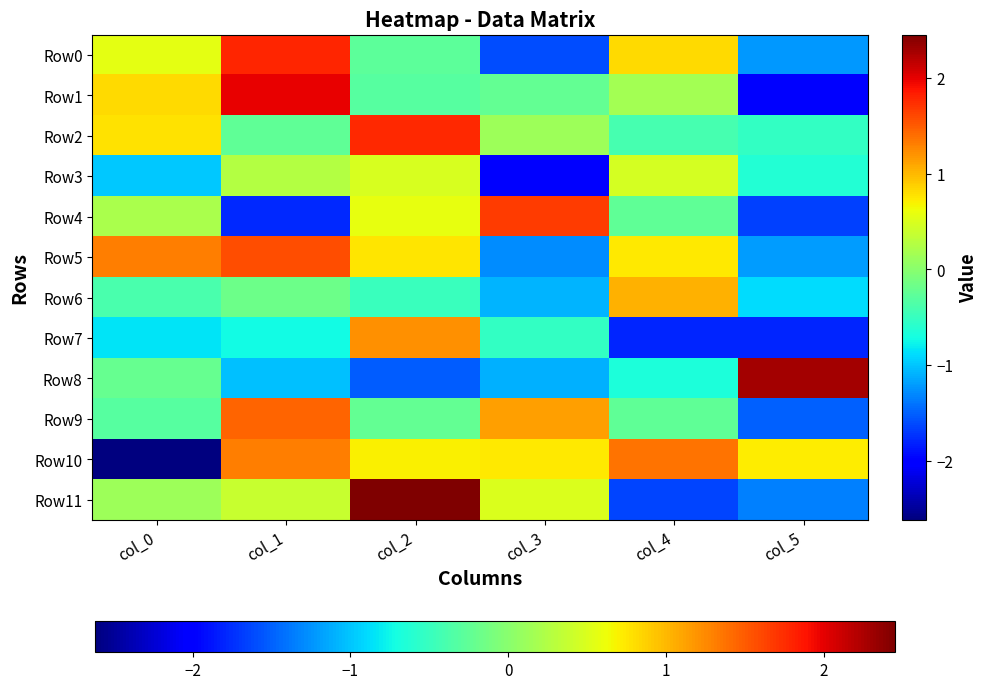

Reading right to left, list all the values displayed in this chart.

Row0: col_5=-1.2	col_4=0.8	col_3=-1.6	col_2=-0.3	col_1=1.8	col_0=0.6
Row1: col_5=-2.0	col_4=0.2	col_3=-0.2	col_2=-0.3	col_1=2.0	col_0=0.8
Row2: col_5=-0.5	col_4=-0.4	col_3=0.1	col_2=1.8	col_1=-0.3	col_0=0.8
Row3: col_5=-0.6	col_4=0.5	col_3=-2.0	col_2=0.5	col_1=0.3	col_0=-1.0
Row4: col_5=-1.7	col_4=-0.2	col_3=1.7	col_2=0.6	col_1=-1.8	col_0=0.2
Row5: col_5=-1.2	col_4=0.7	col_3=-1.3	col_2=0.7	col_1=1.6	col_0=1.3
Row6: col_5=-0.9	col_4=1.0	col_3=-1.1	col_2=-0.5	col_1=-0.2	col_0=-0.4
Row7: col_5=-1.8	col_4=-1.8	col_3=-0.5	col_2=1.2	col_1=-0.7	col_0=-0.9
Row8: col_5=2.3	col_4=-0.7	col_3=-1.1	col_2=-1.5	col_1=-1.0	col_0=-0.2
Row9: col_5=-1.5	col_4=-0.2	col_3=1.1	col_2=-0.2	col_1=1.5	col_0=-0.3
Row10: col_5=0.7	col_4=1.4	col_3=0.7	col_2=0.7	col_1=1.3	col_0=-2.6
Row11: col_5=-1.3	col_4=-1.6	col_3=0.5	col_2=2.5	col_1=0.4	col_0=0.1